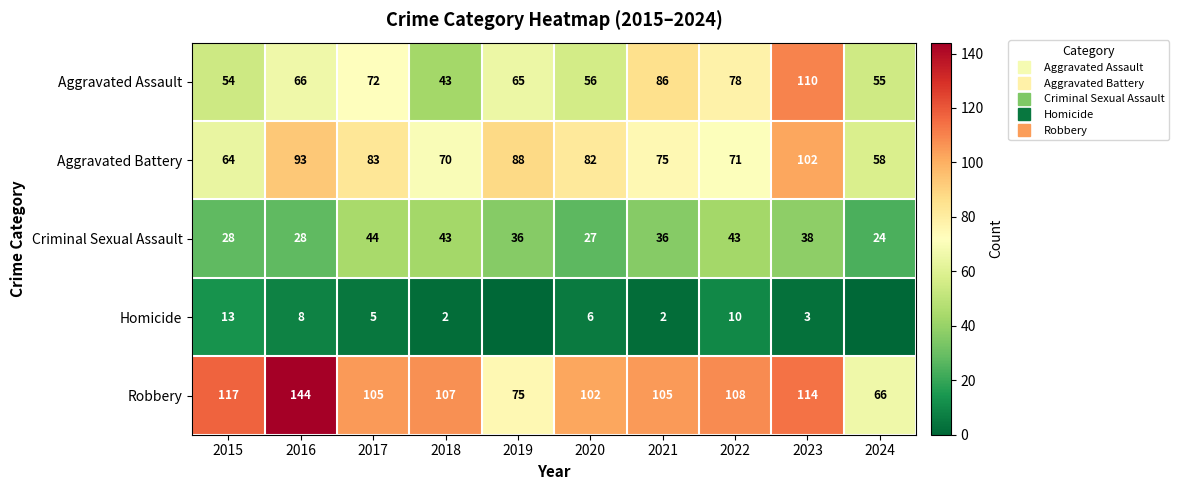

Between 2017 and 2024, which series saw the biggest shift?

Robbery